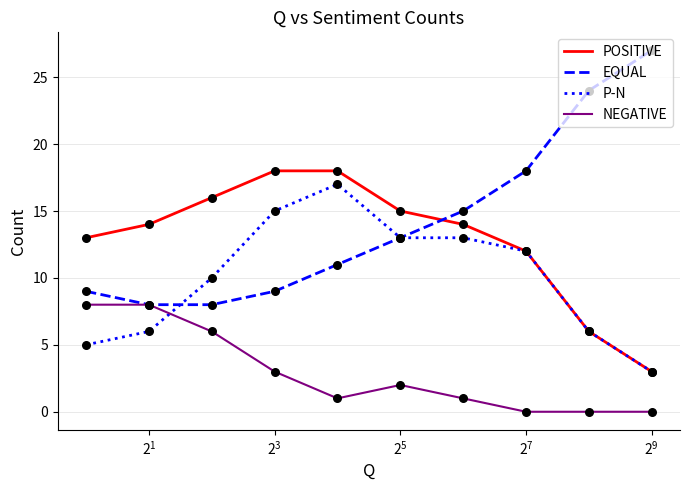

Which series has the largest total across all categories?

EQUAL